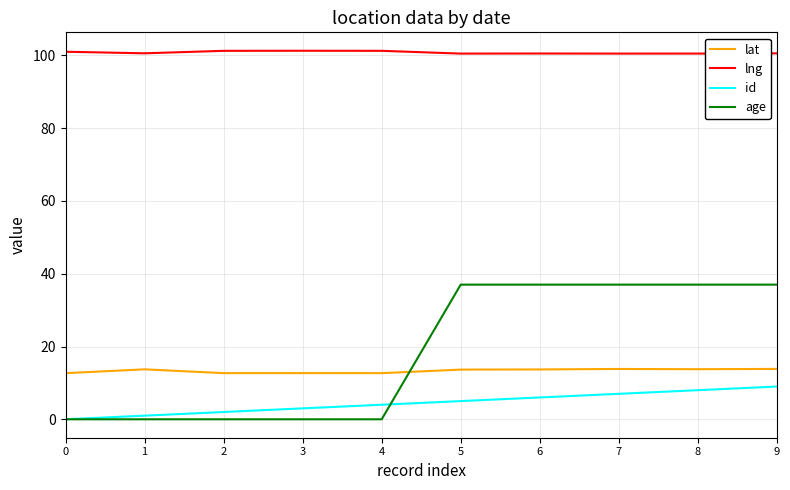

True or false: age and lng intersect in this chart.

False